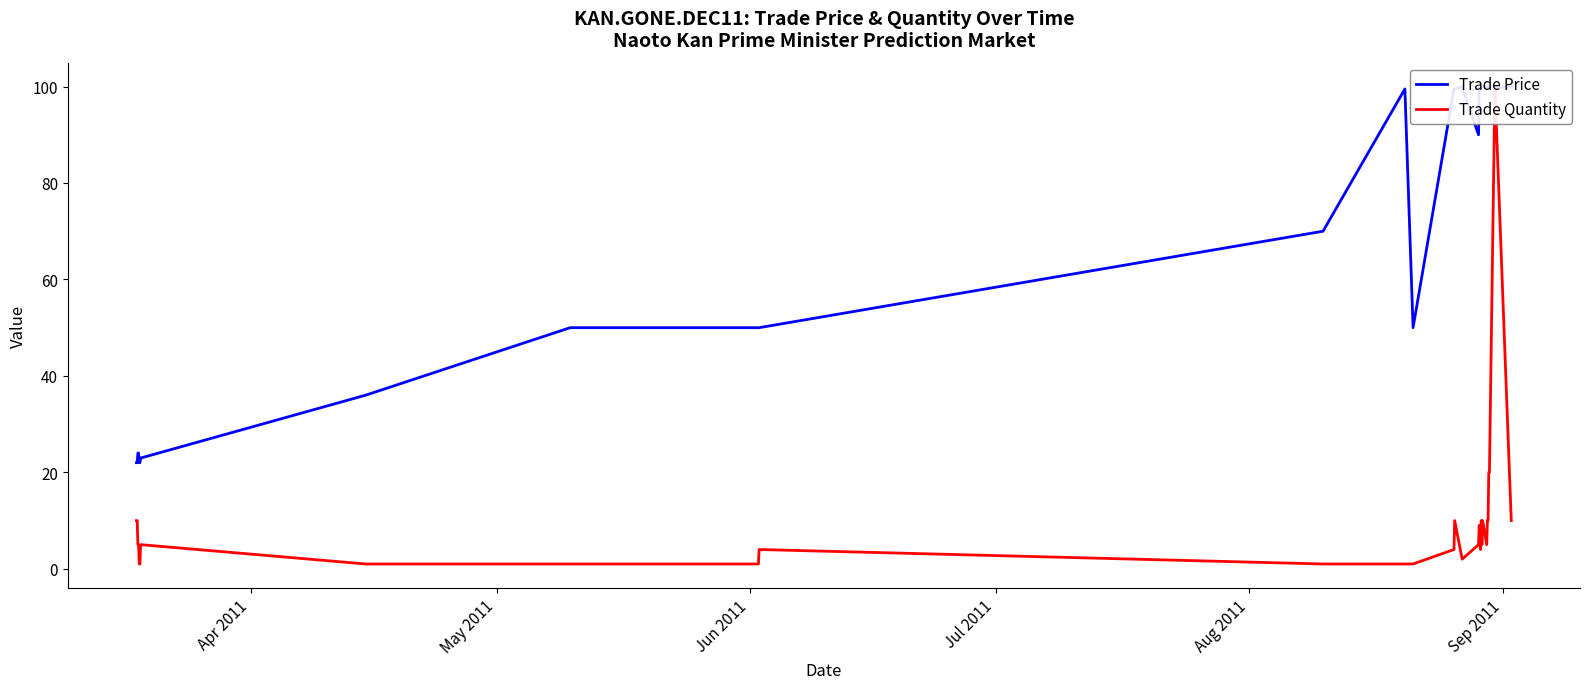

How many times do Trade Quantity and Trade Price cross each other?

2